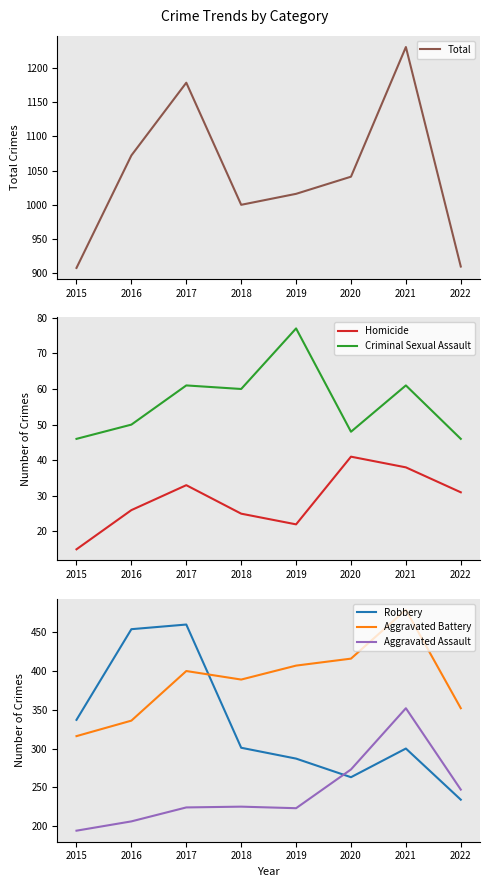

List the labels in order of Criminal Sexual Assault value, smallest first.

2015, 2022, 2020, 2016, 2018, 2017, 2021, 2019